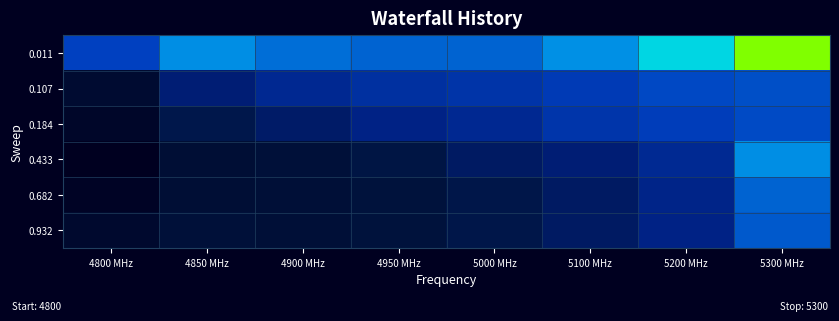

Which series changed the most between 4900 MHz and 5200 MHz?

0.011